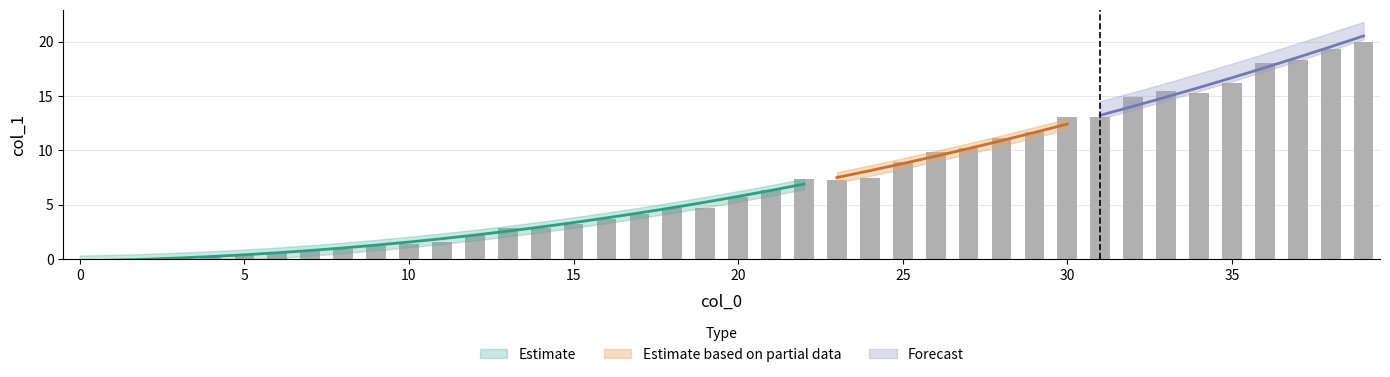

The chart shows a value of 2.3 at 27. True or false?

False